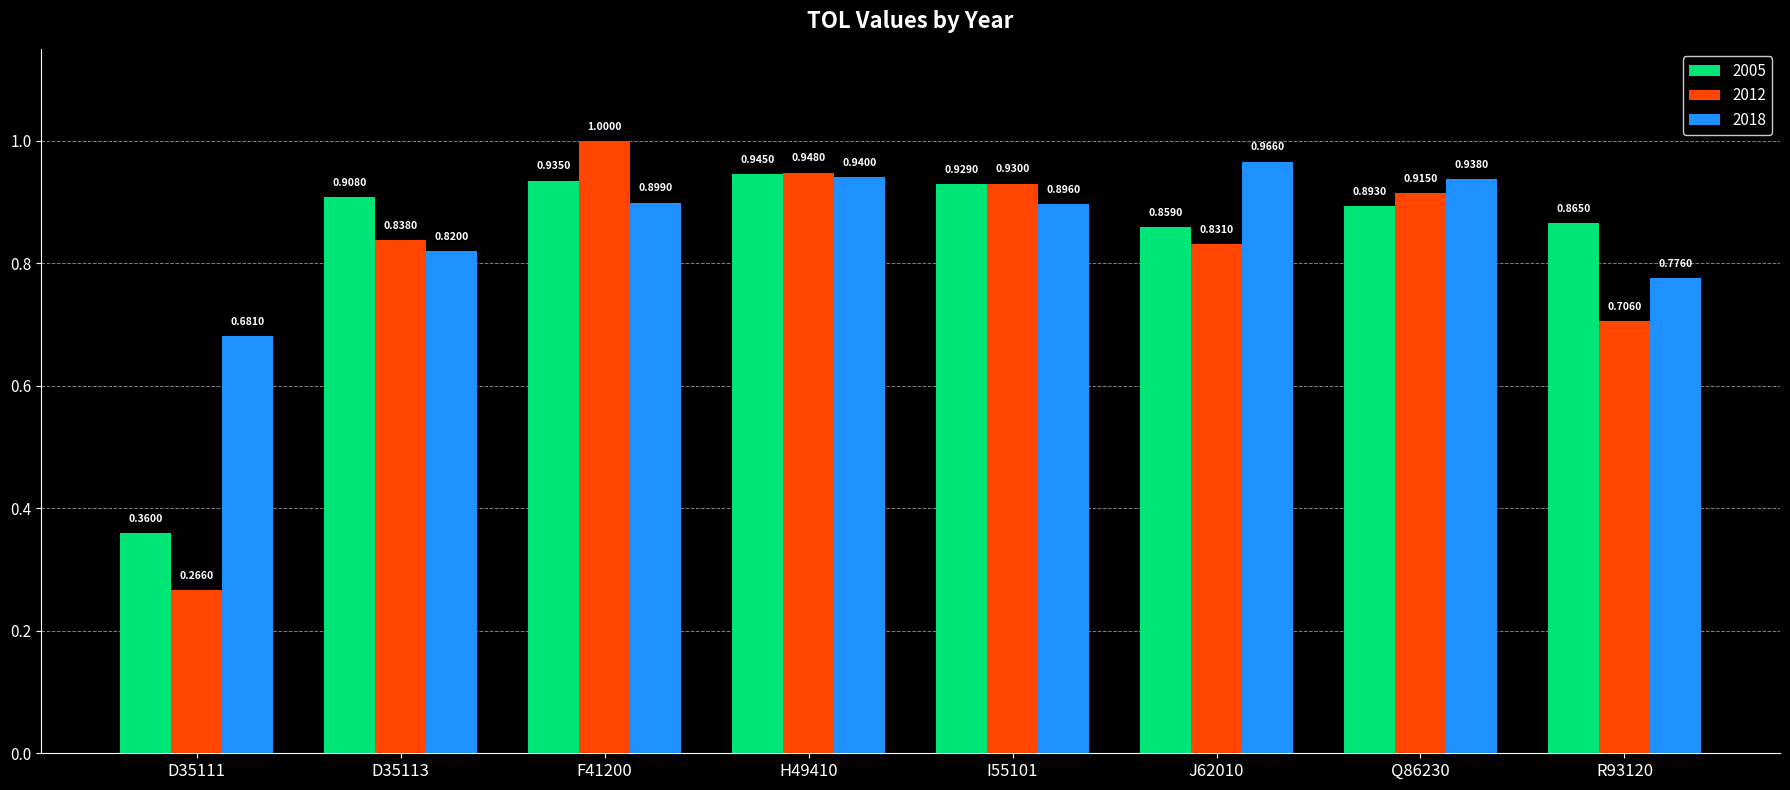

Between H49410 and R93120, which series saw the biggest shift?

2012